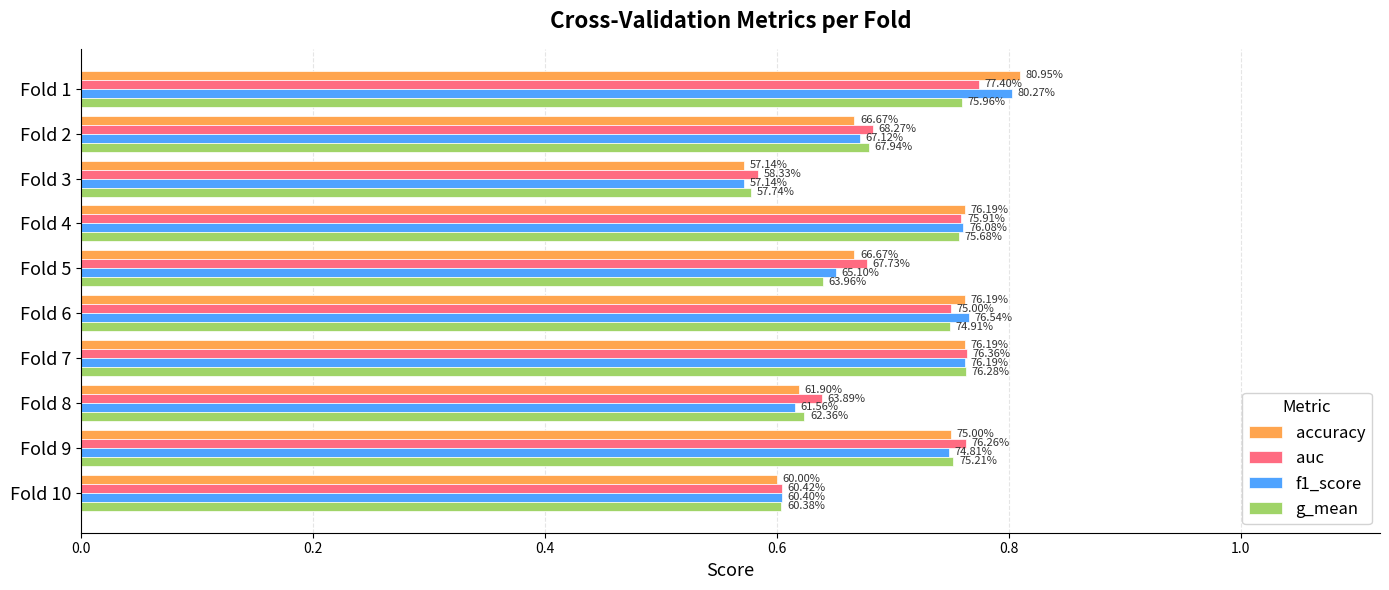

What are all the series names shown in the legend?

accuracy, auc, f1_score, g_mean